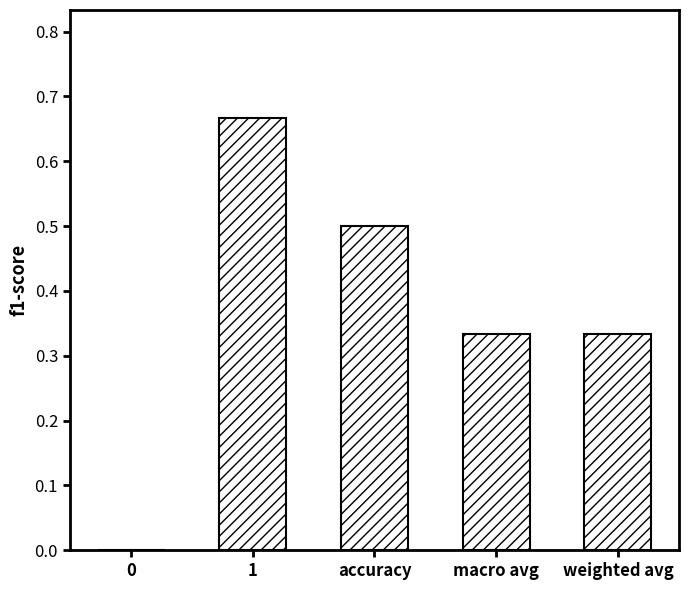

What is the change in value from 0 to accuracy?

+0.5